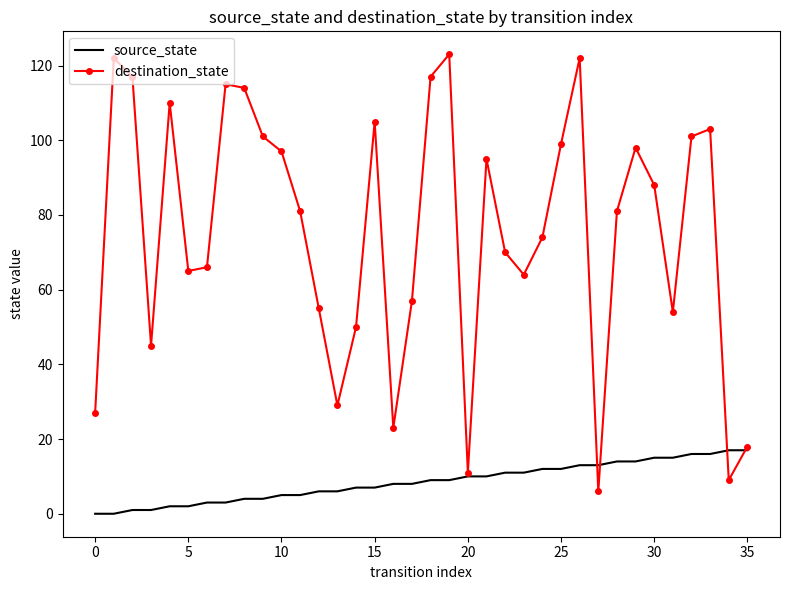

List the series in order of their peak value, highest first.

destination_state, source_state